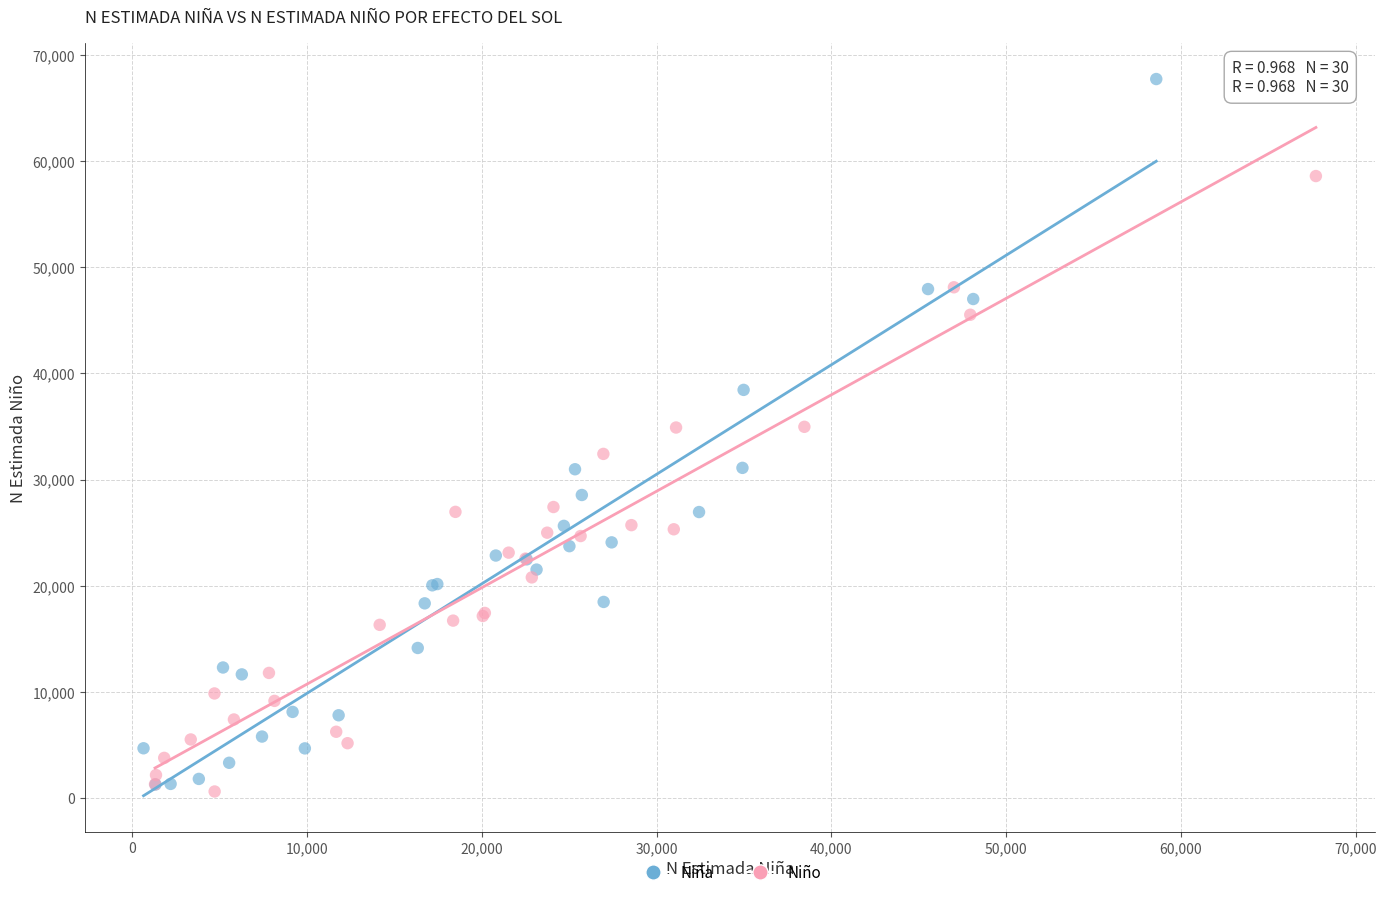

Which series has the largest Y range (max minus min)?

Niña